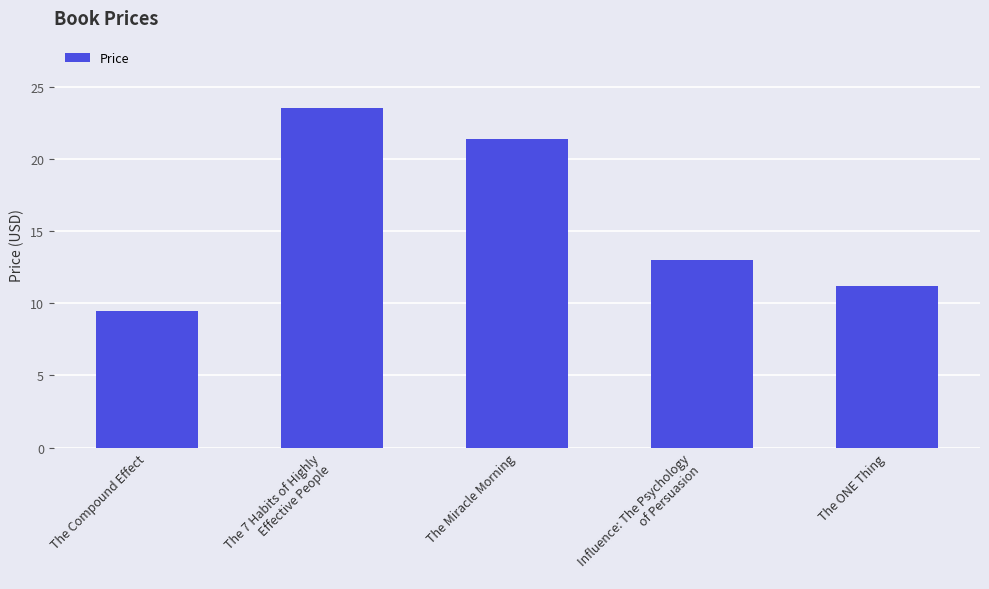

List the labels in order of value, smallest first.

The Compound Effect, The ONE Thing, Influence: The Psychology
of Persuasion, The Miracle Morning, The 7 Habits of Highly
Effective People